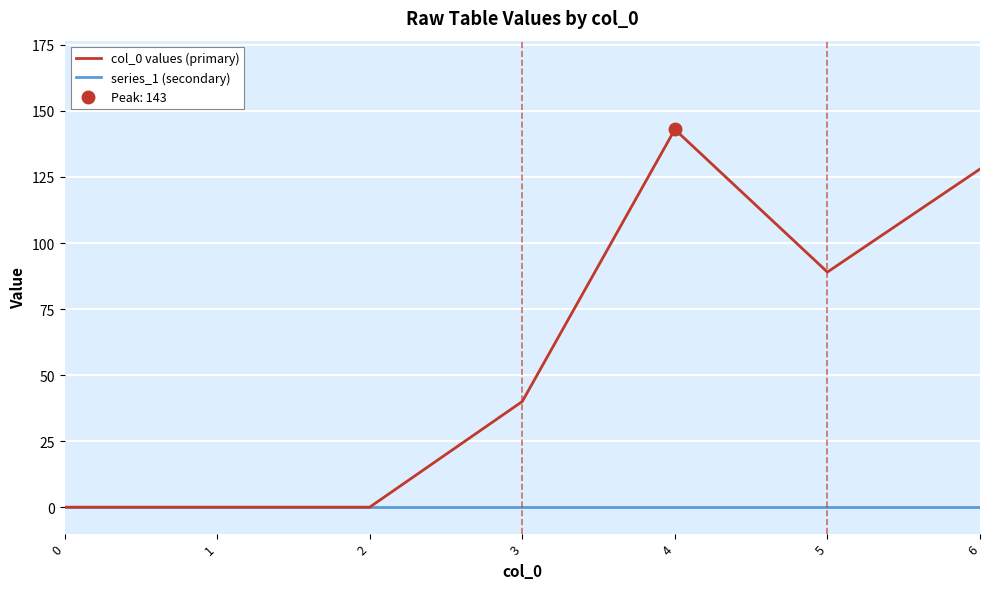

The value of col_0 values (primary) at 1 is 0. True or false?

True